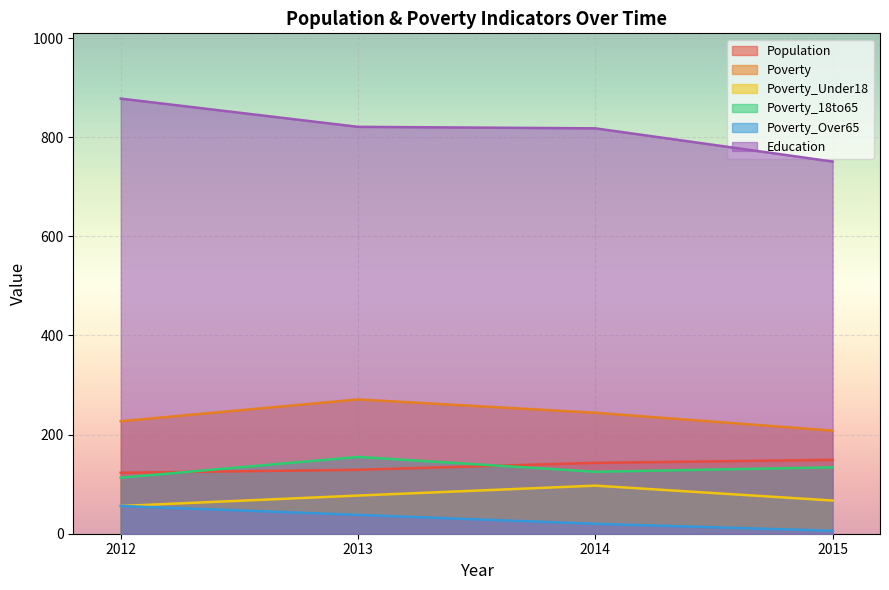

True or false: Poverty and Education intersect in this chart.

False